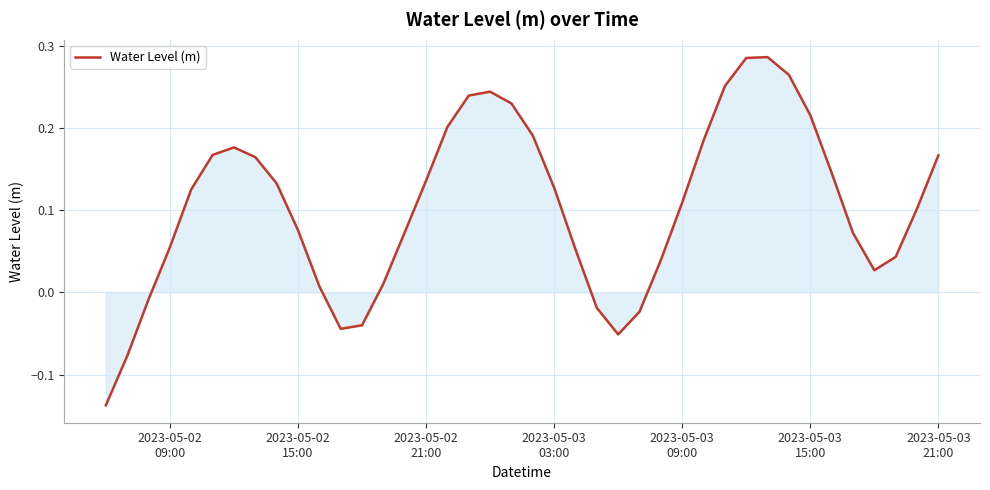

What is the difference between the maximum and minimum values?

0.4